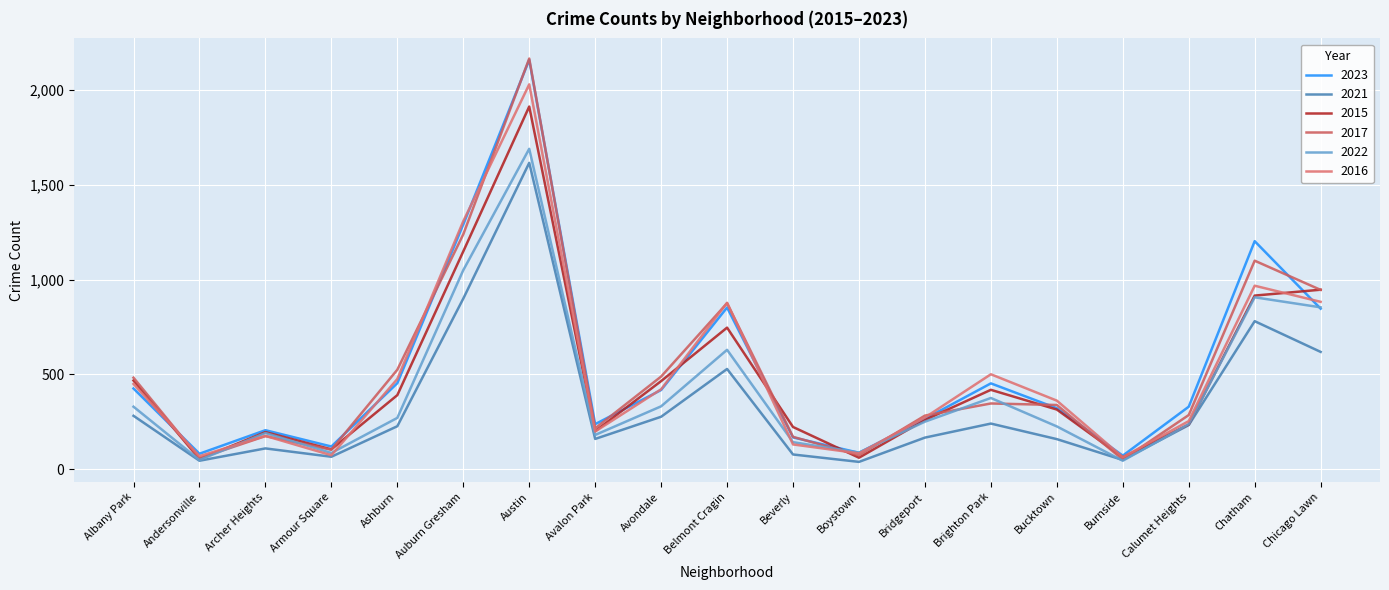

What is the greatest value displayed?

2166